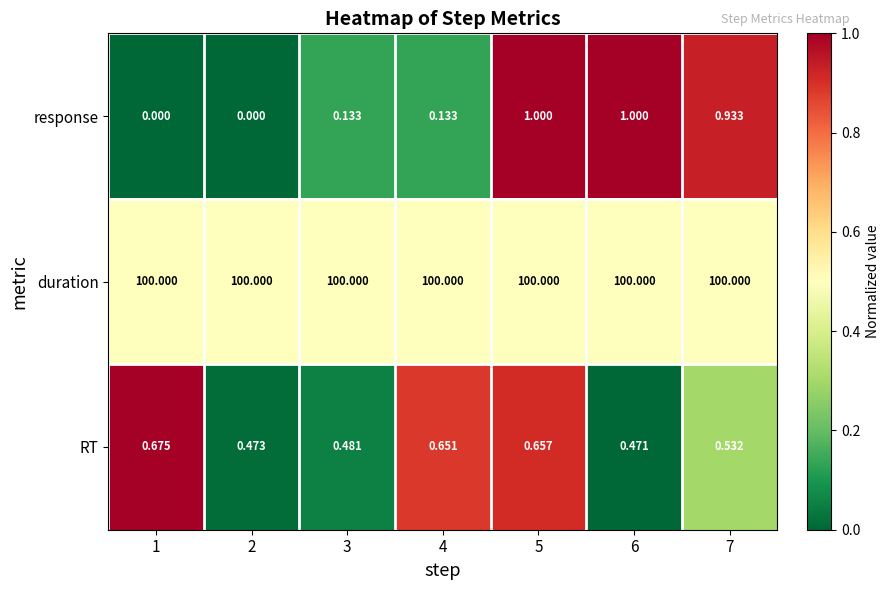

At how many categories does at least one series exceed 0?

7